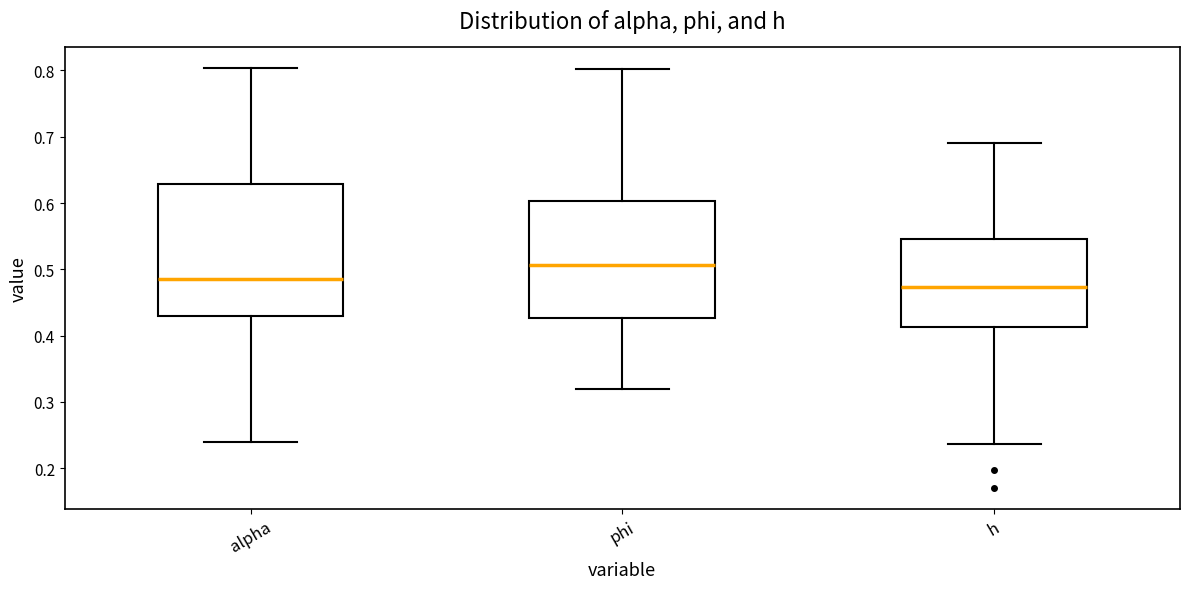

Where does the upper whisker of the box for alpha end on the y-axis? The values are not printed on the chart, so give them approximately, as read against the axis.

0.80